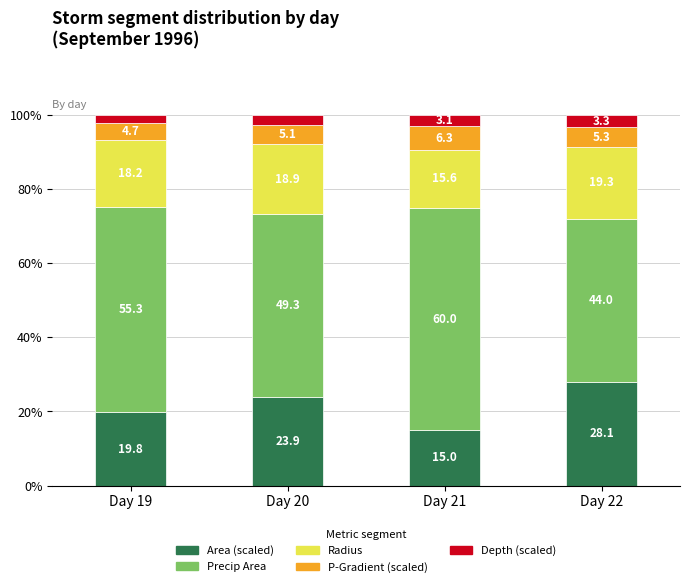

What value does the Area (scaled) series have at Day 19?

19.8